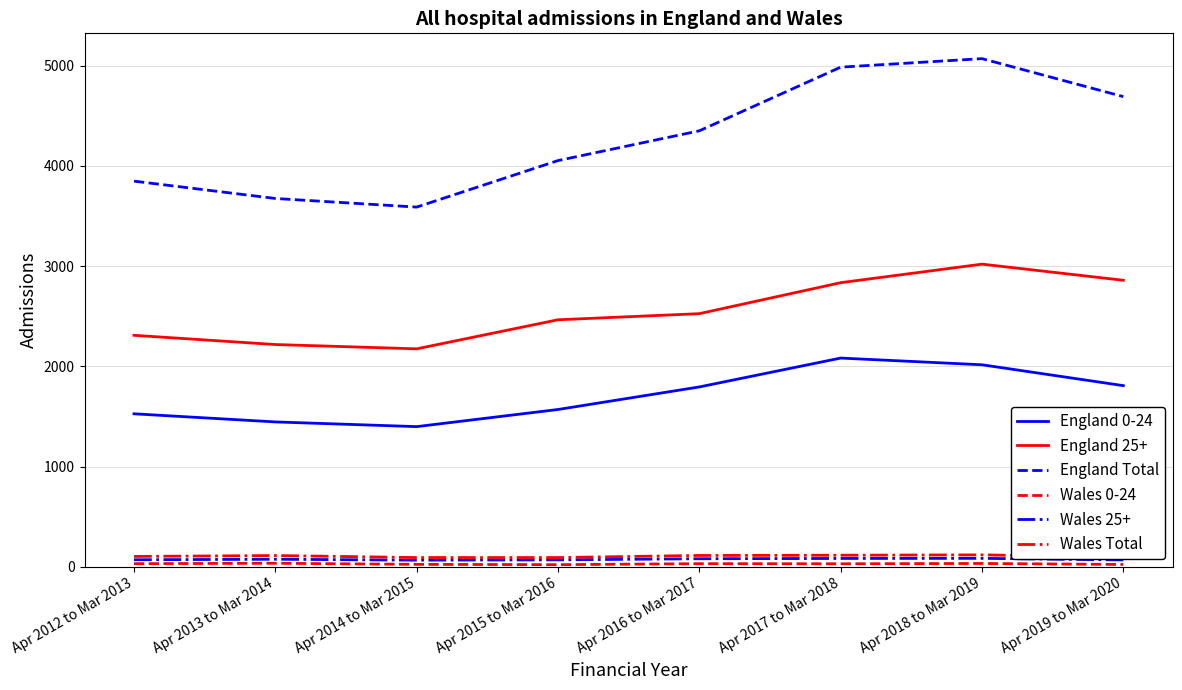

Is it true that Wales Total equals 115 at Apr 2016 to Mar 2017?

True